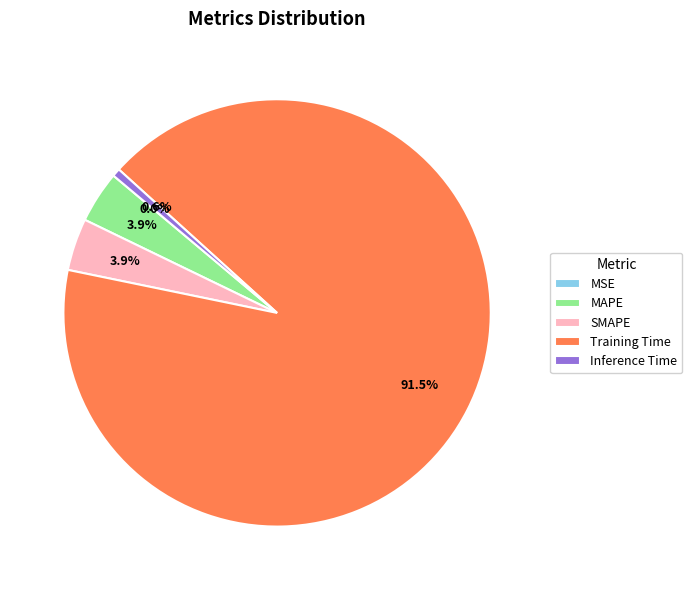

True or false: Training Time accounts for 84% of the total.

False